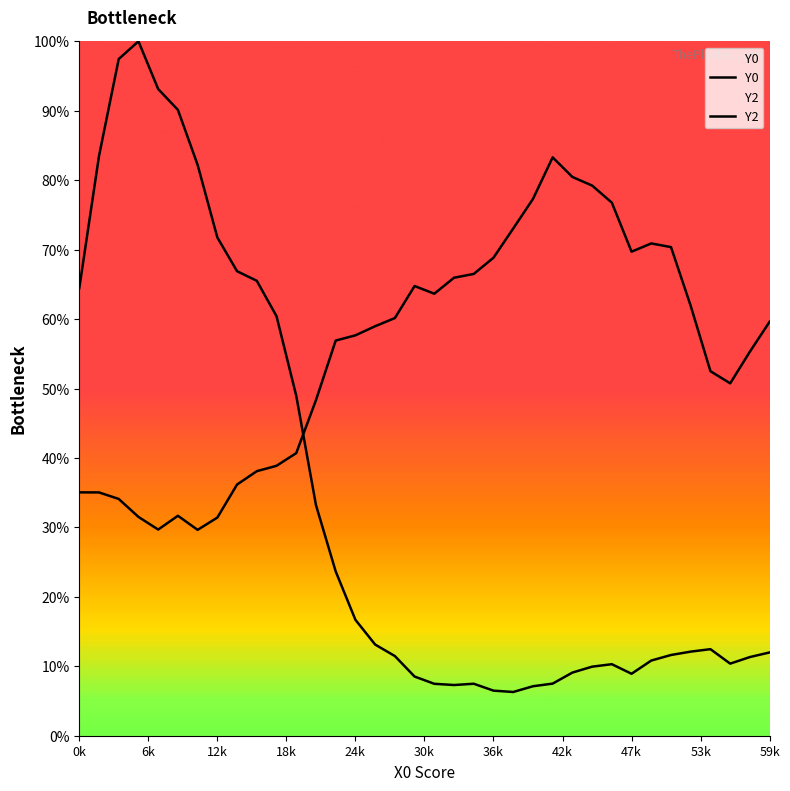

Which series has the largest total across all categories?

Y2